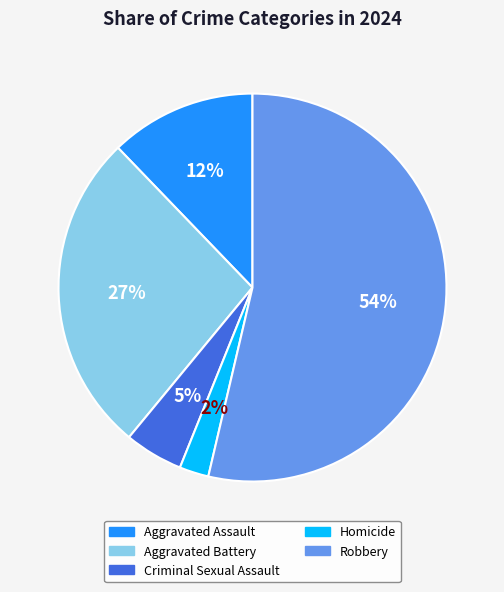

The Robbery slice represents 63% of the pie. True or false?

False